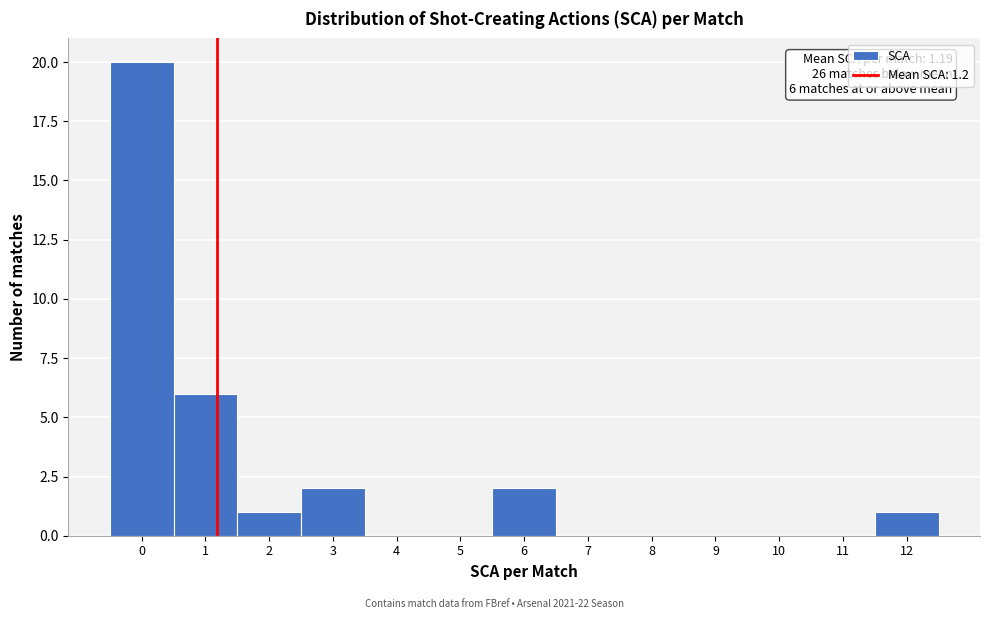

Over which range of the x-axis is the bar tallest?

-0.5 to 0.5